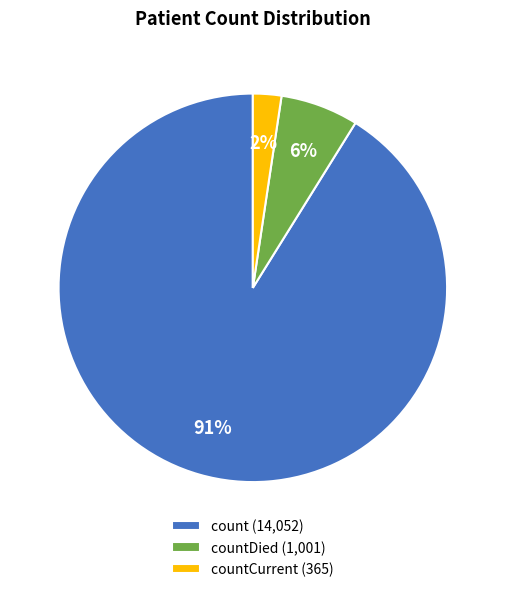

Is the sum of count (14,052) and countDied (1,001) greater than half?

Yes